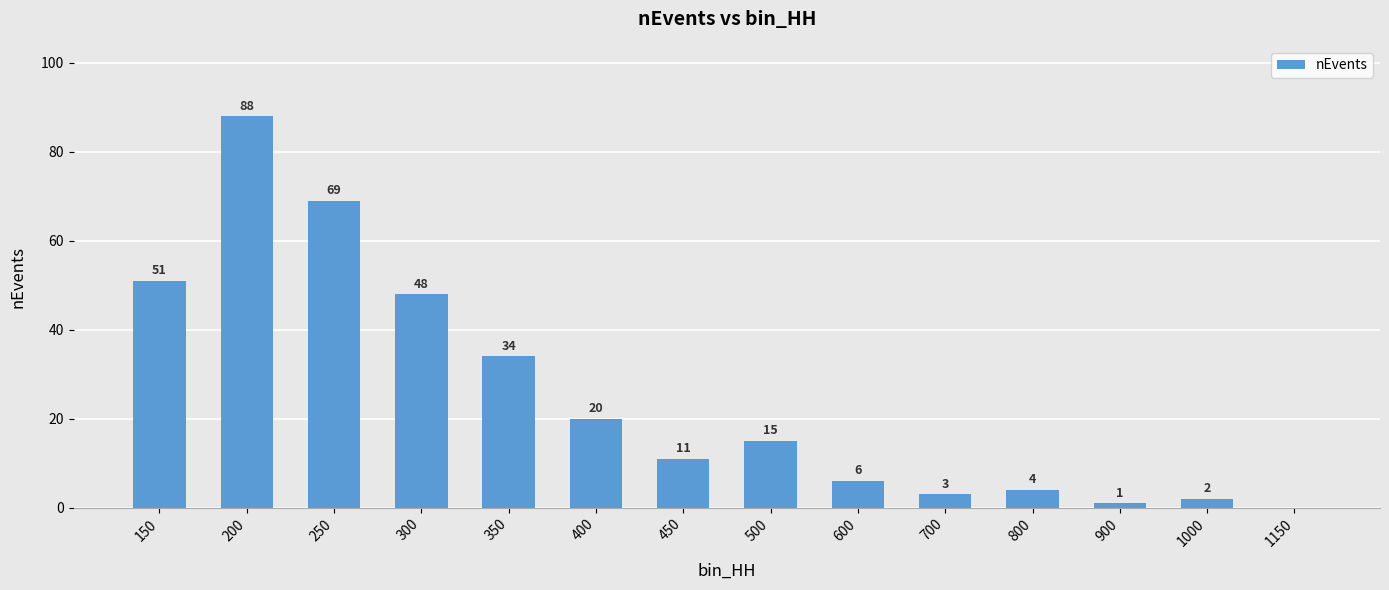

What is the sum of all values?

352